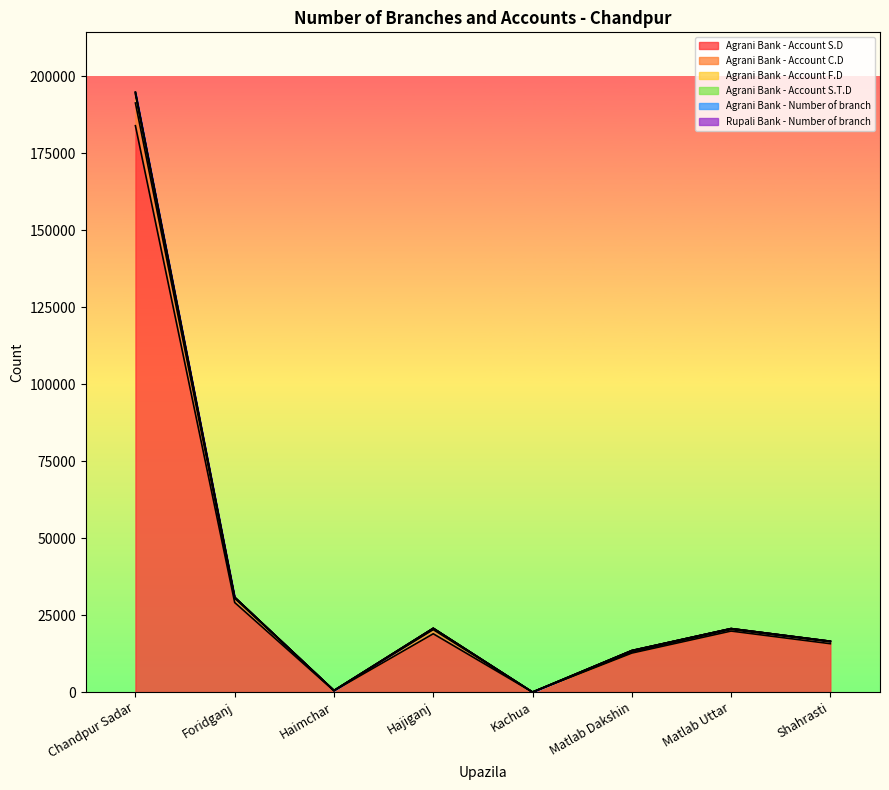

How many categories are shown in the chart?

8